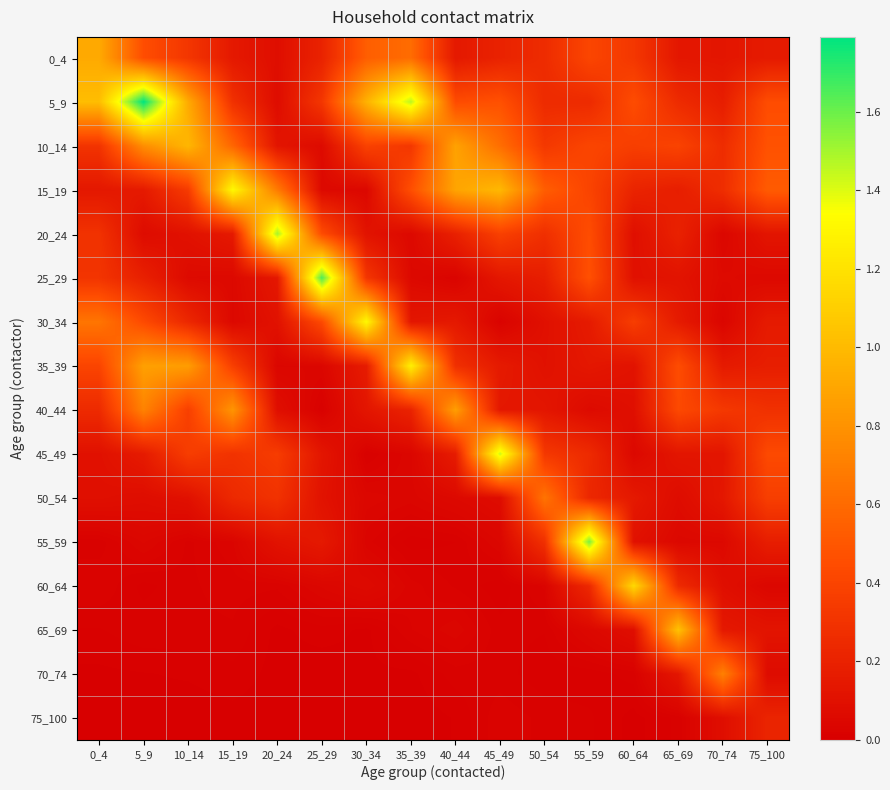

Which has a higher value, 40_44 or 25_29?

25_29